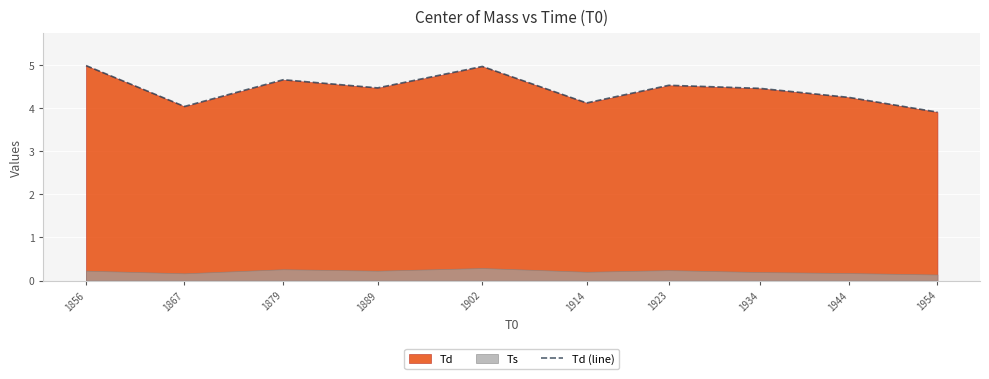

What is the sum of the values at 1934 and 1914?

8.6